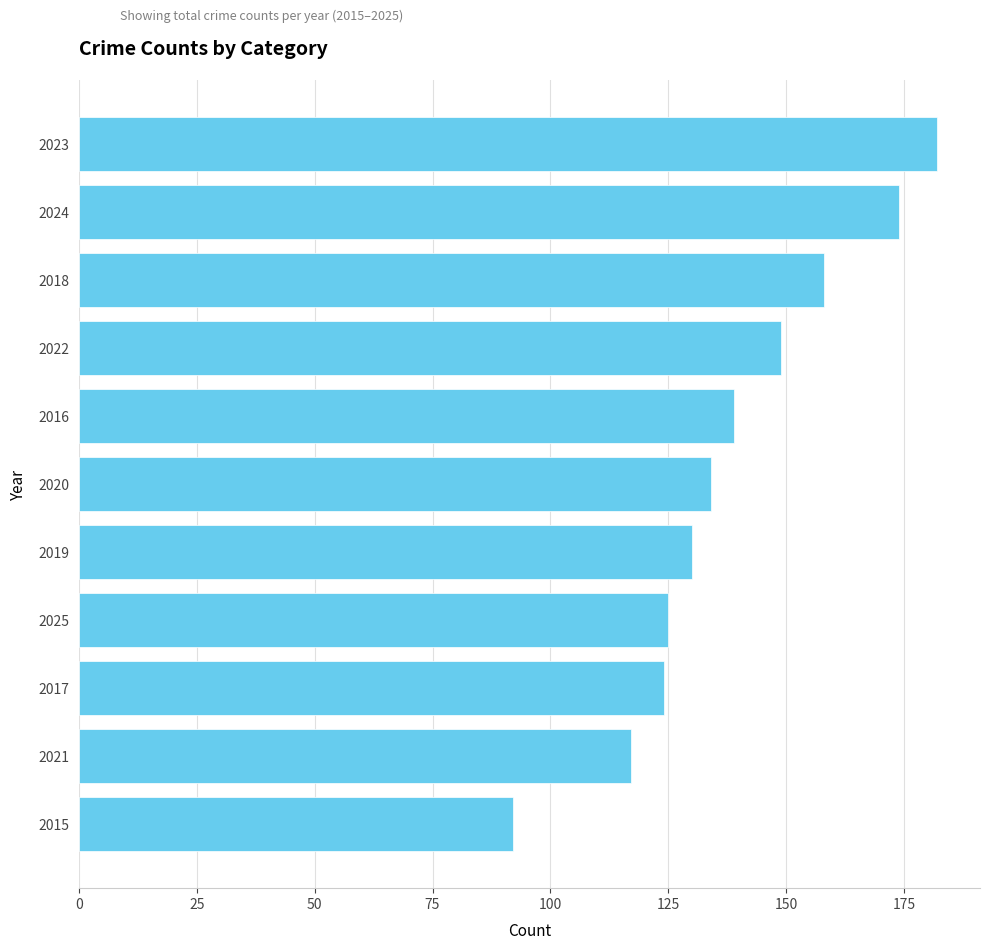

What is the ratio of the value at 2018 to the value at 2016?

1.1